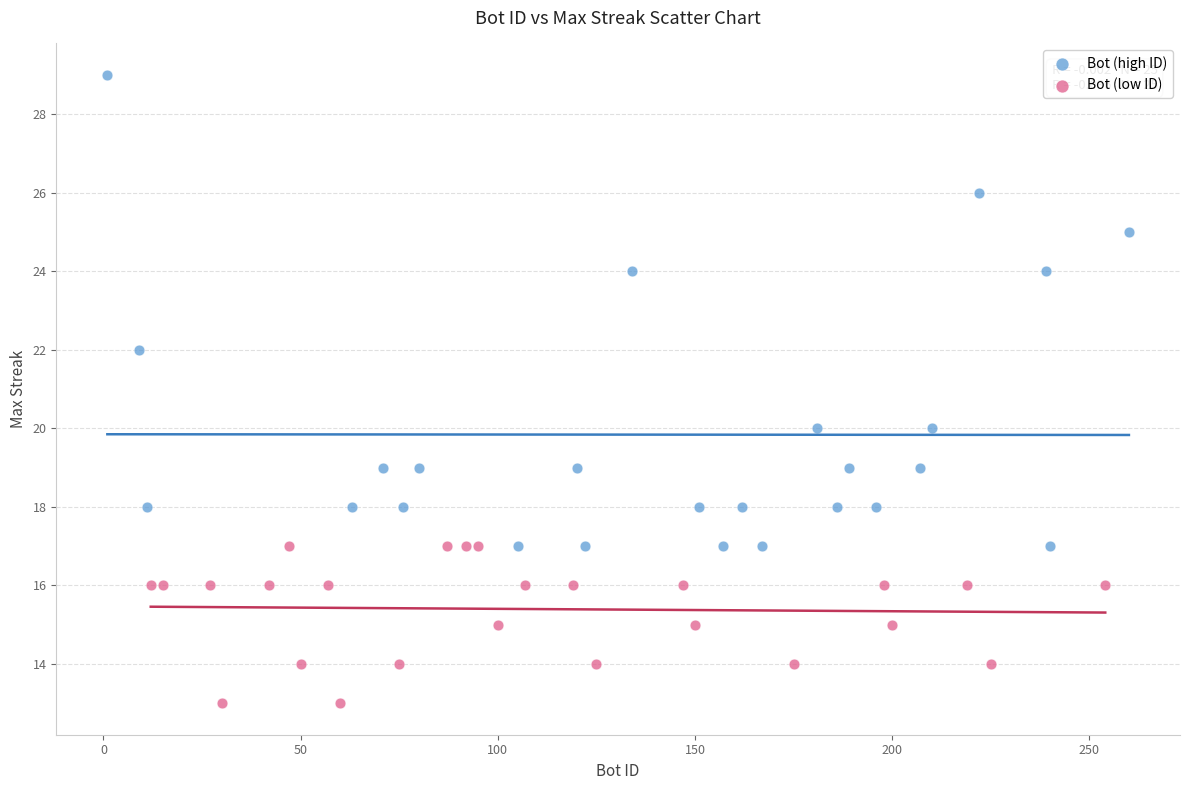

What are all the series names shown in the legend?

Bot (high ID), Bot (low ID)